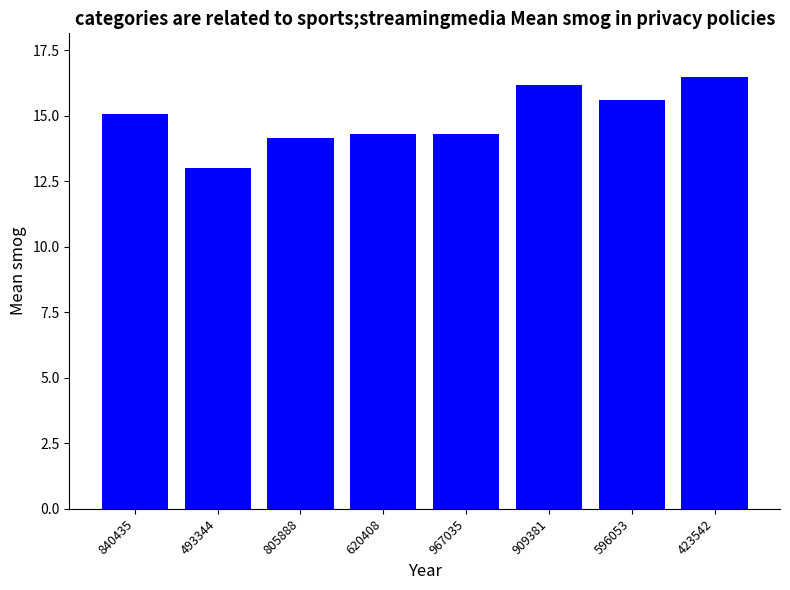

What is the difference between the maximum and minimum values?

3.5